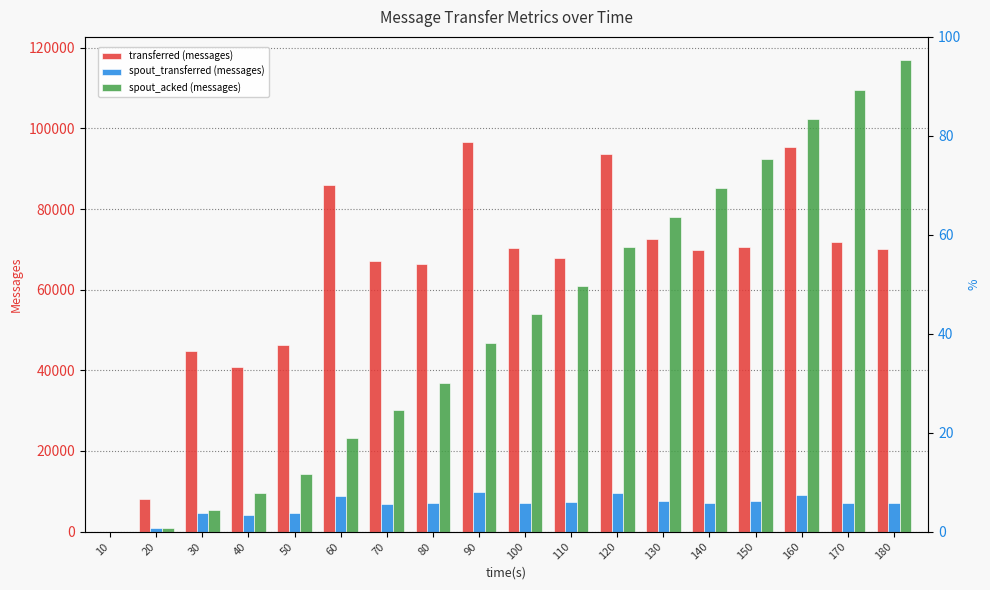

What is the difference between the second highest and second lowest values in the spout_transferred (messages) series?

8680